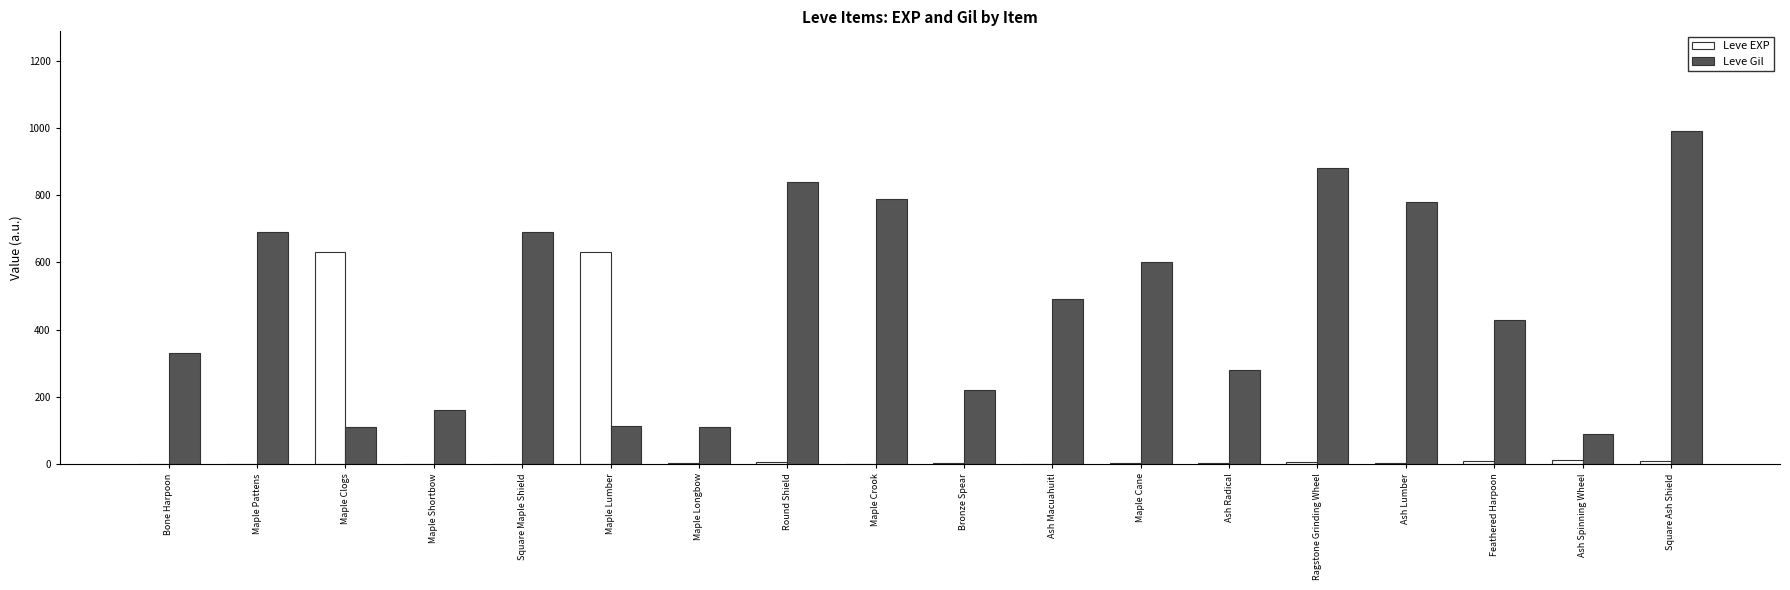

Read the Leve EXP value at Maple Clogs.

630